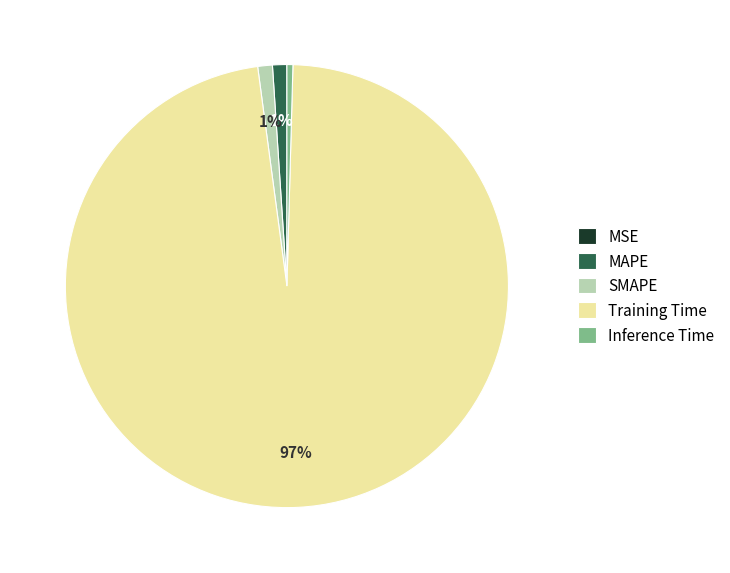

Is the sum of Inference Time and SMAPE greater than half?

No